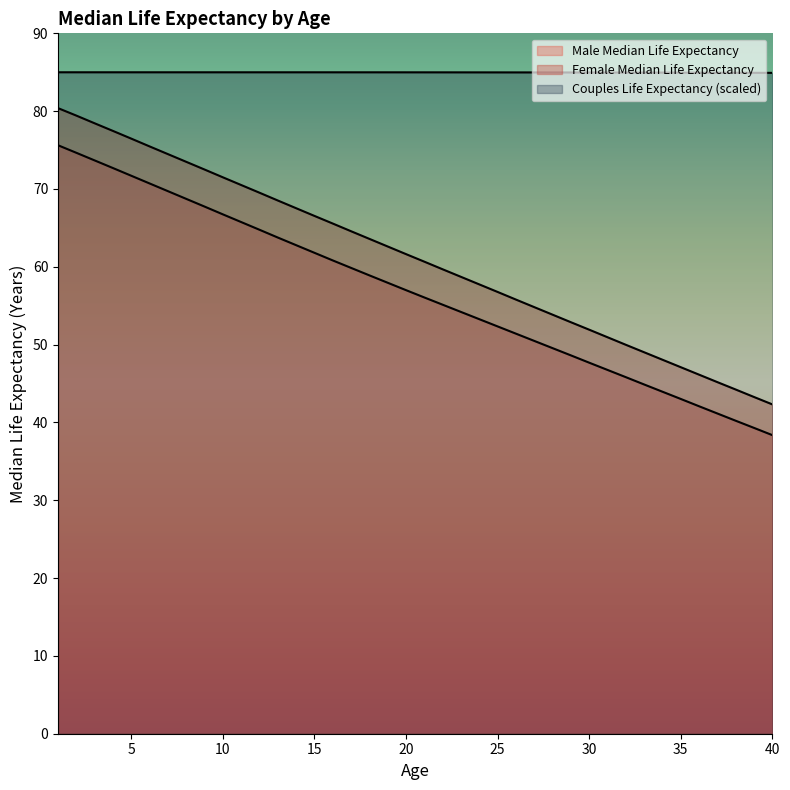

List the series in order of their peak value, highest first.

Couples Life Expectancy, Female Median Life Expectancy, Male Median Life Expectancy